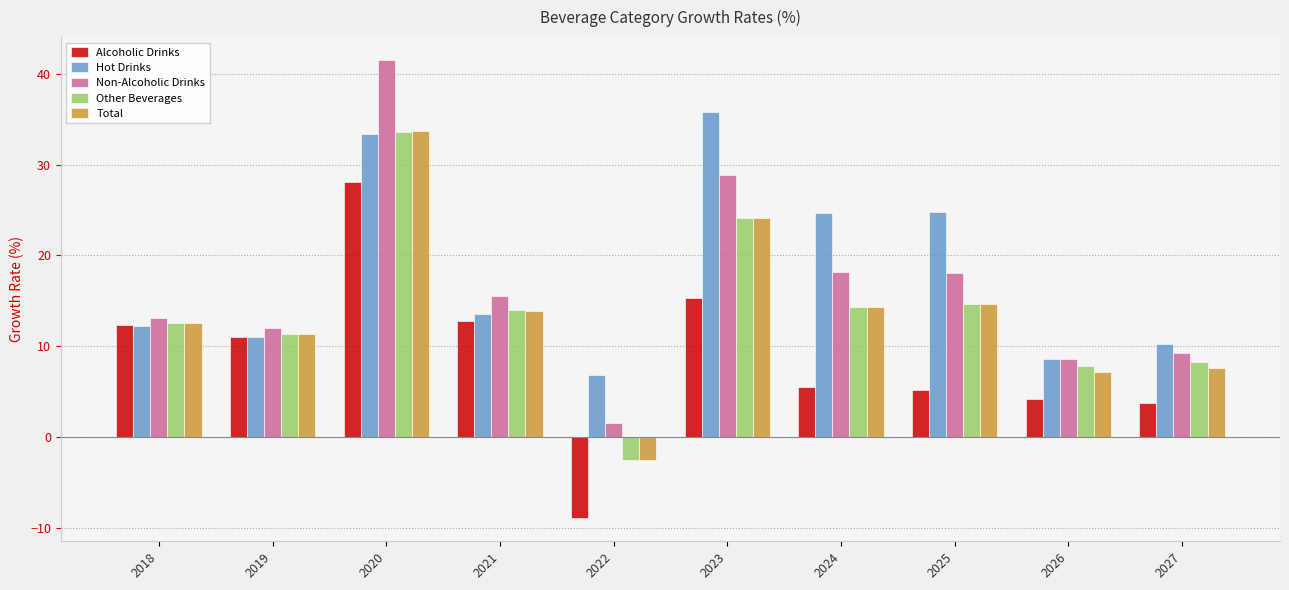

Rank the series by their maximum value, from highest to lowest.

Non-Alcoholic Drinks, Hot Drinks, Total, Other Beverages, Alcoholic Drinks